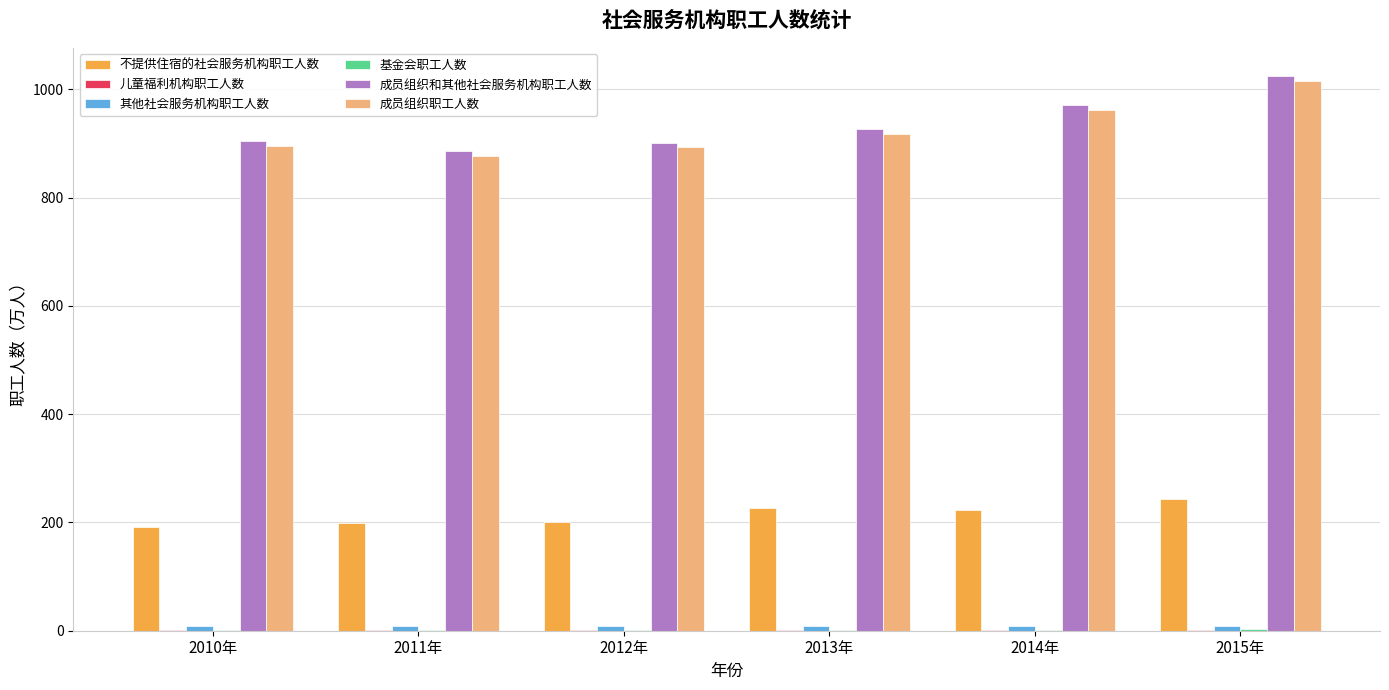

Are the bars horizontal?

No